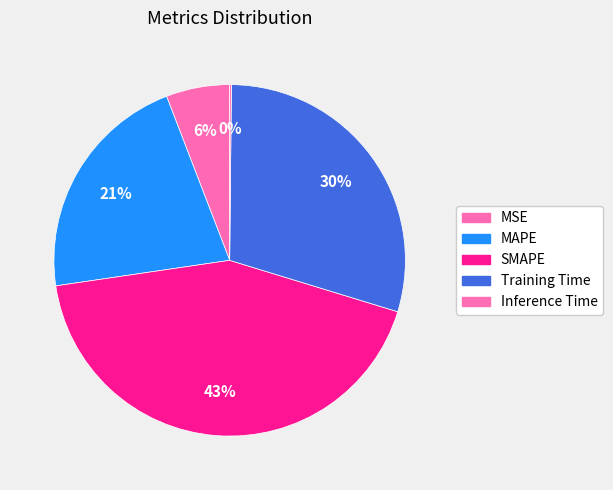

Between MSE and Training Time, which is larger?

Training Time